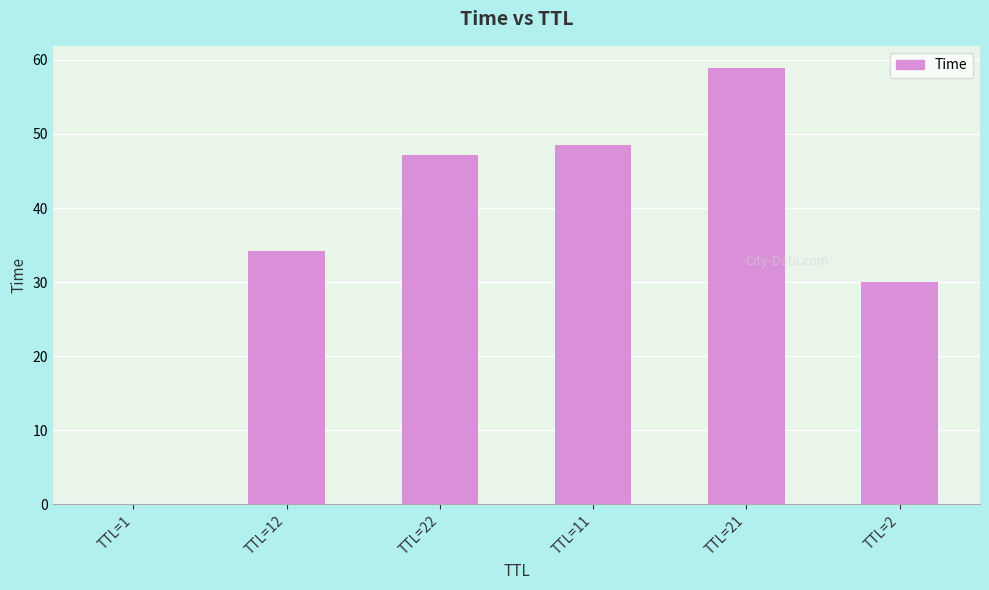

Approximately how many times larger is the value at TTL=12 compared to TTL=2?

1.1